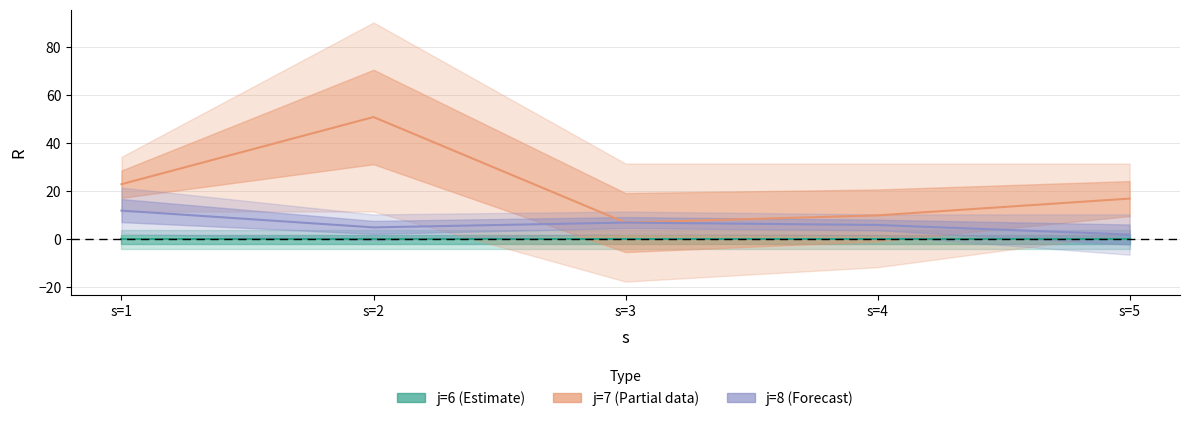

List the labels in order of j=7 (Partial) value, smallest first.

s=3, s=4, s=5, s=1, s=2